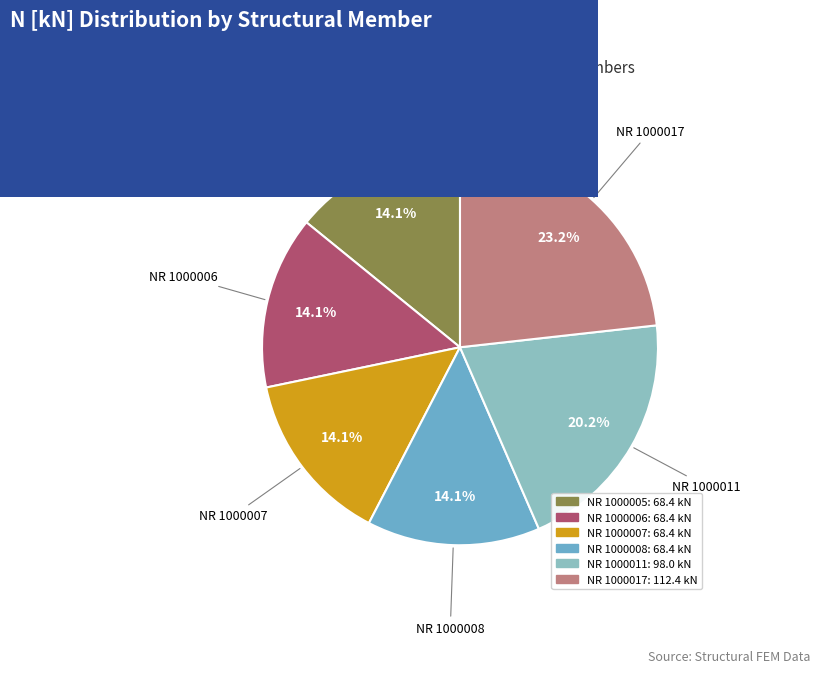

Is there a majority slice in this chart?

No